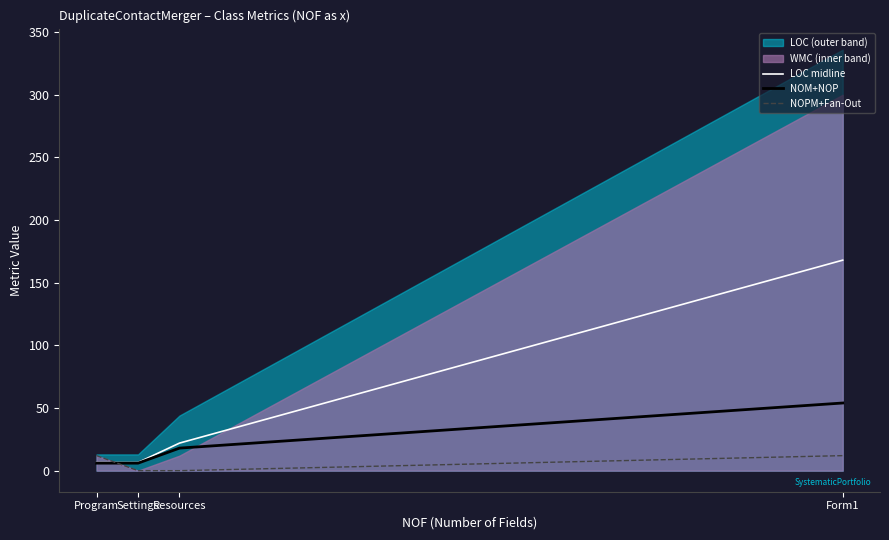

What is the minimum value for NOM+NOP?

6.0